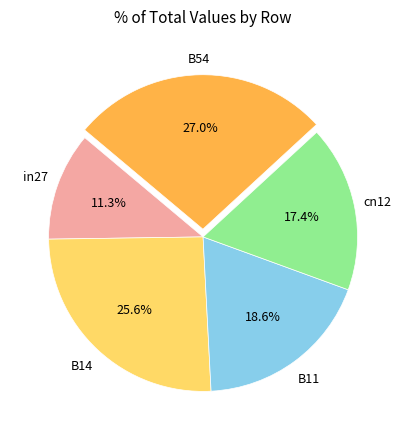

How many segments does this pie chart have?

5